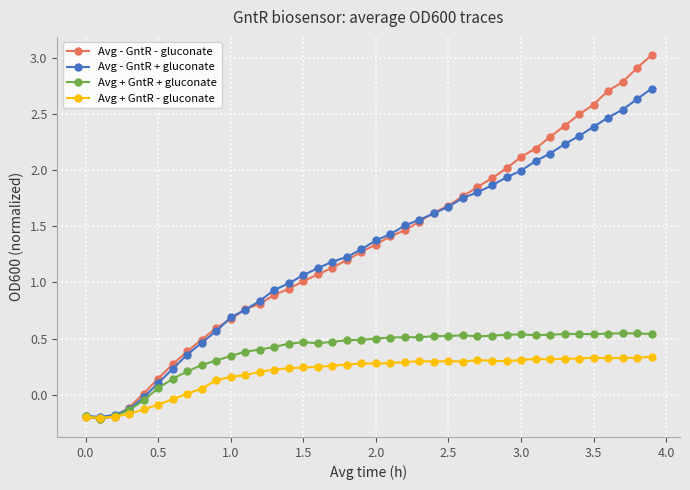

Which series has the largest range (max minus min)?

Avg - GntR - gluconate